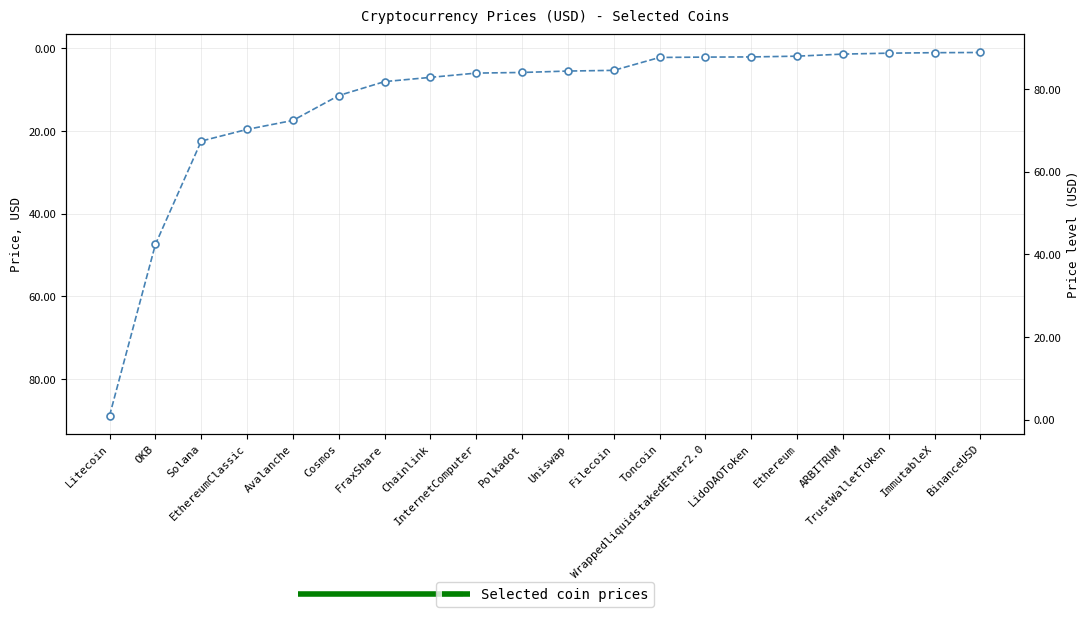

What is the greatest value displayed?

88.8